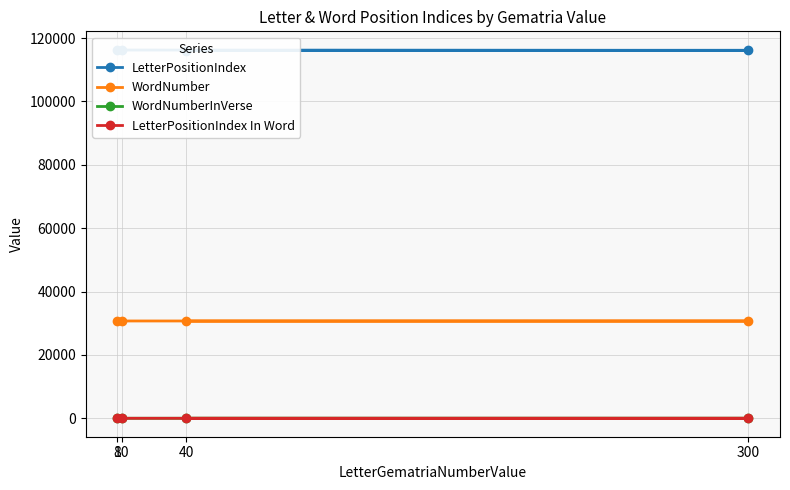

Is this an area chart (filled region under the line)?

No